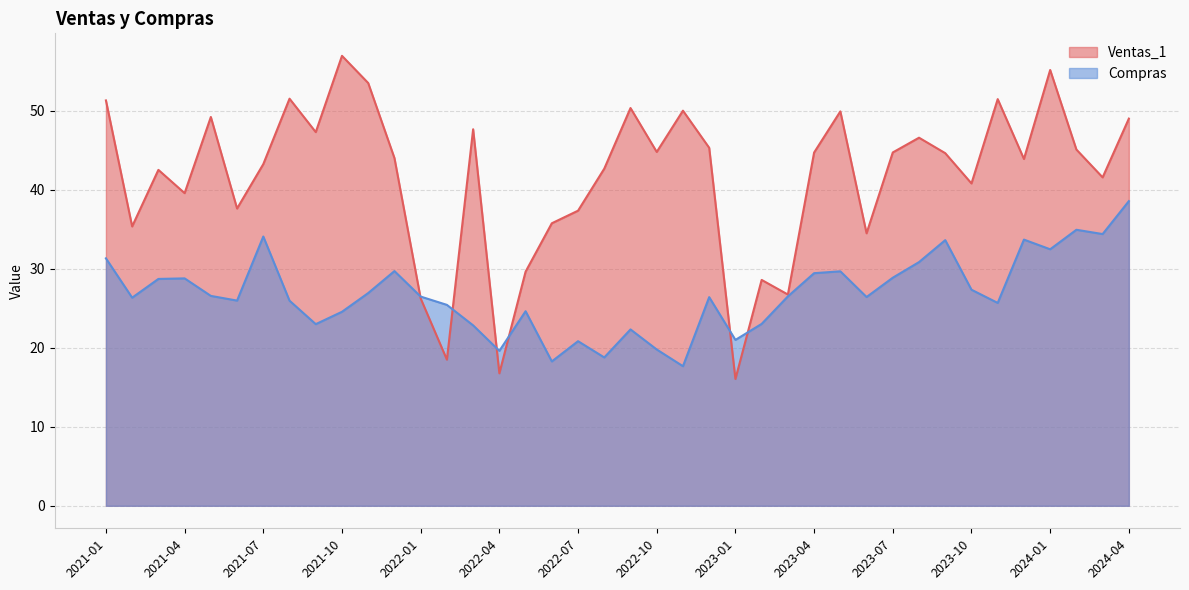

At which category does Ventas_1 reach its first local peak?

2021-03